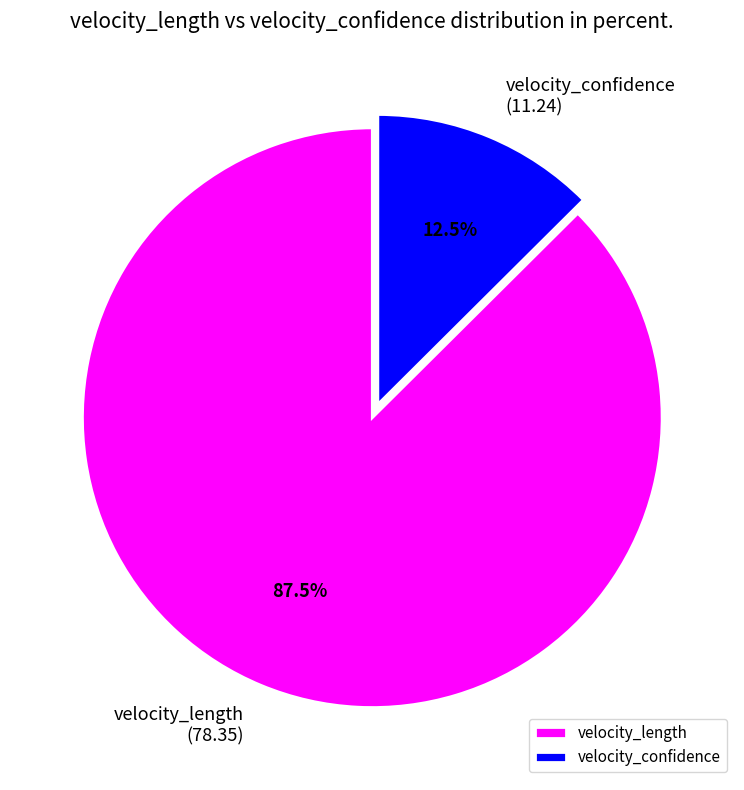

What portion of the pie excludes velocity_length?

12.5%